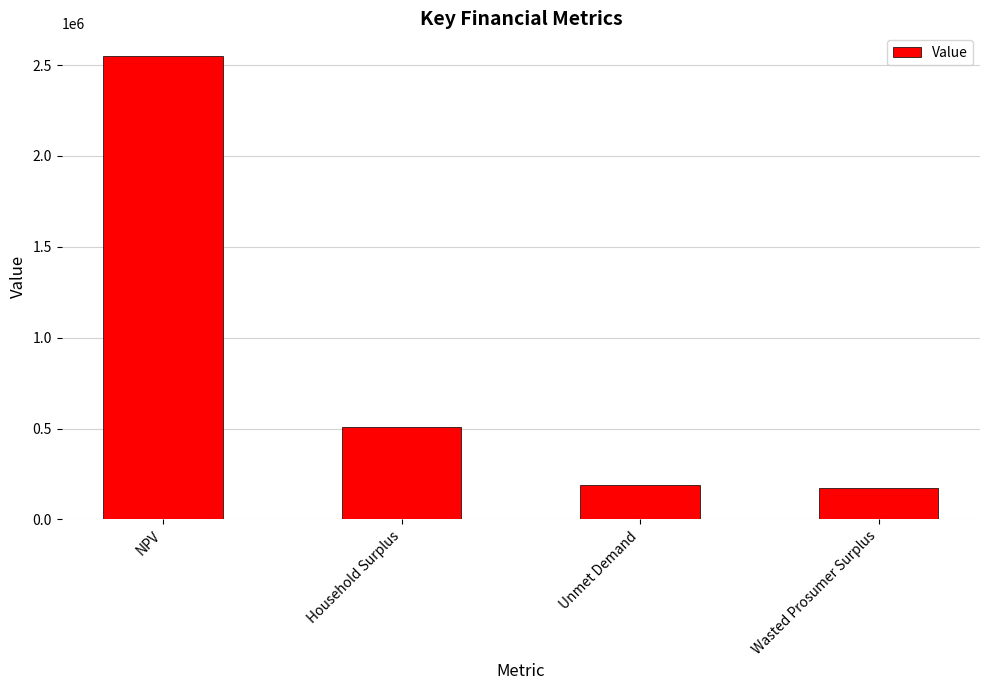

What is the value of the 2nd bar from the left?

508598.9